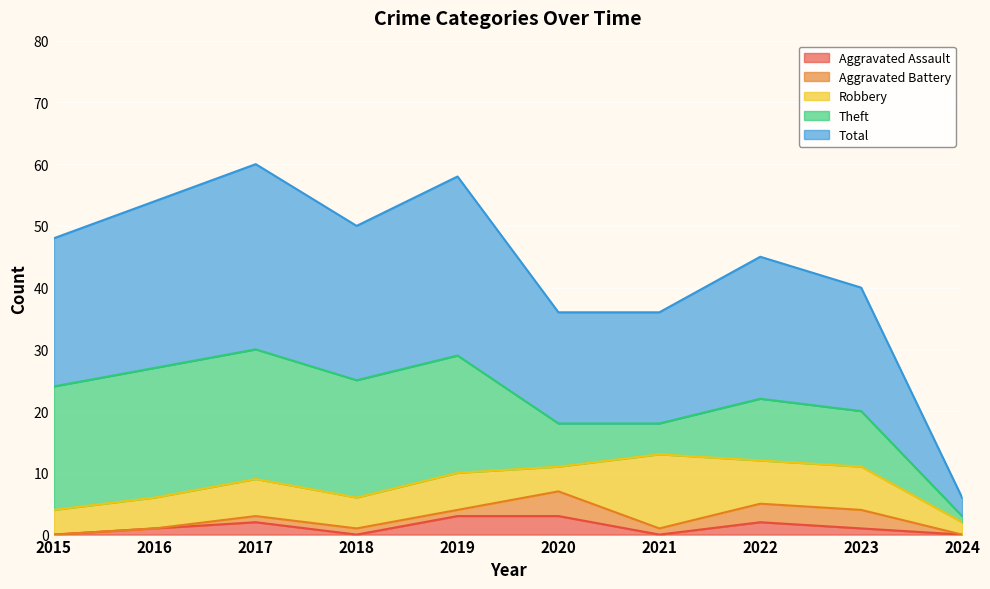

Rank the series at 2020 from highest to lowest value.

Total, Theft, Aggravated Battery, Robbery, Aggravated Assault